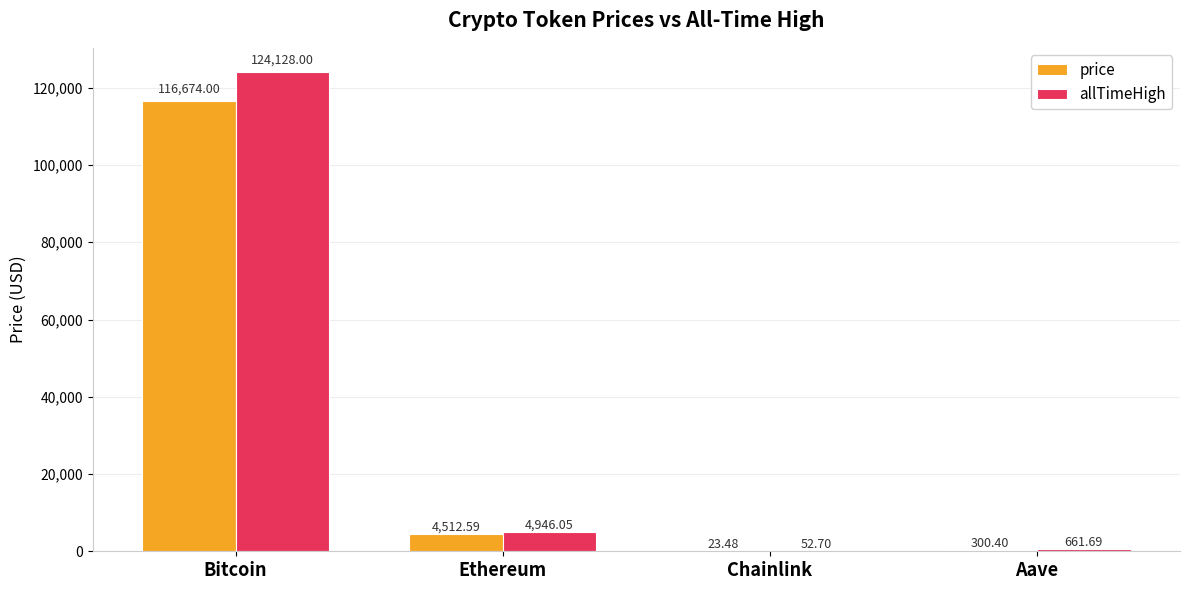

At which label does allTimeHigh first exceed 4946?

Bitcoin